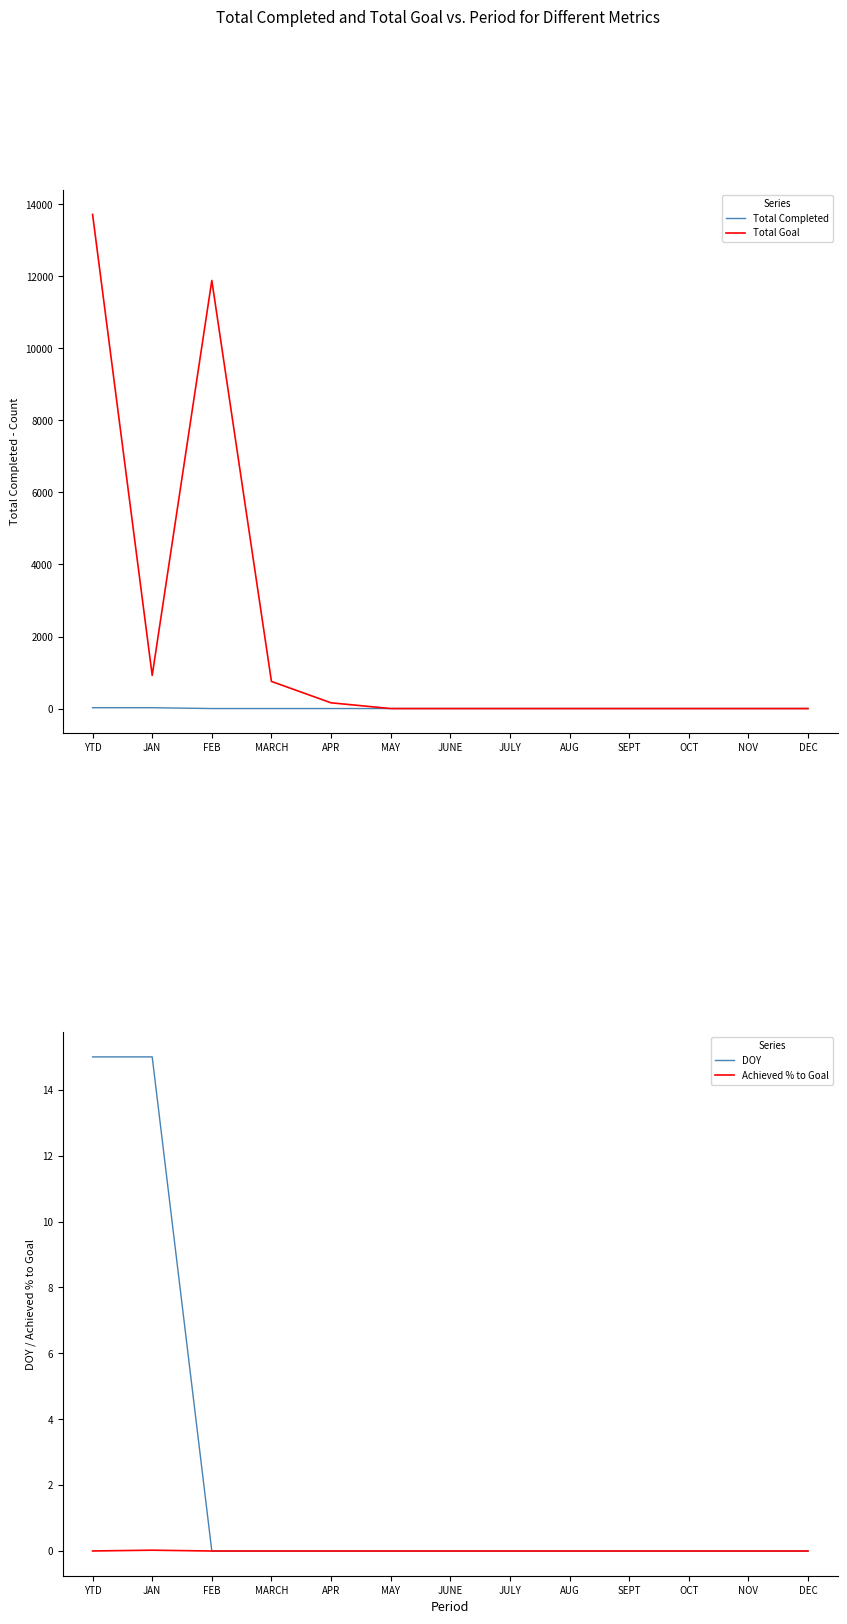

What is the label of the 6th point from the left?

MAY